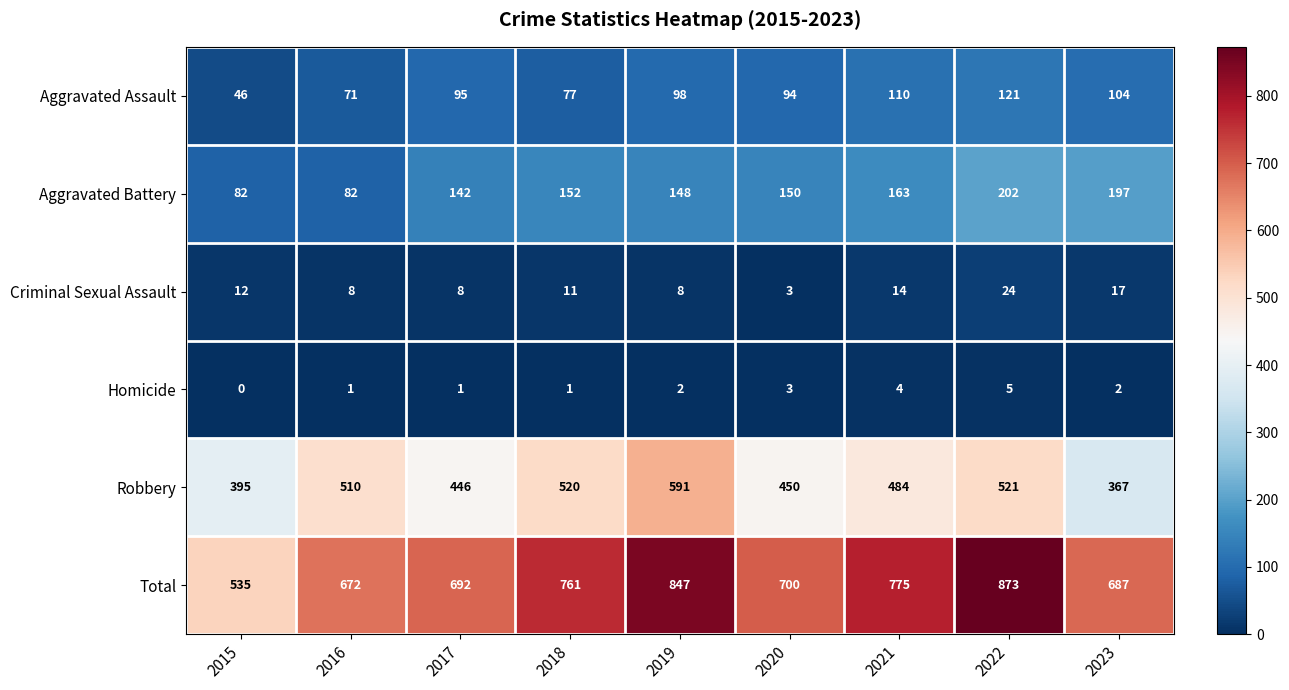

Which series has the largest total across all categories?

Total